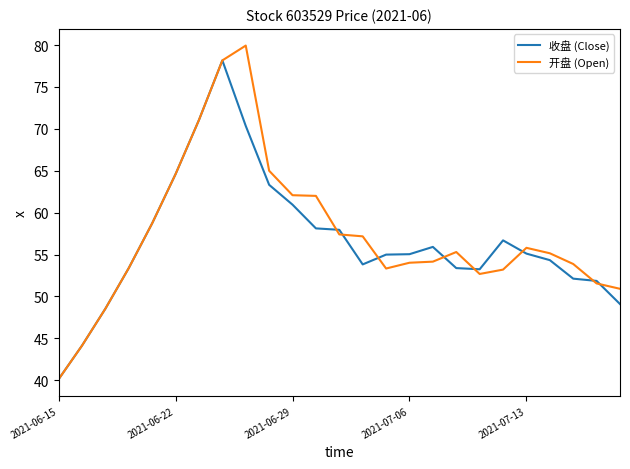

What are all the series names shown in the legend?

收盘 (Close), 开盘 (Open)